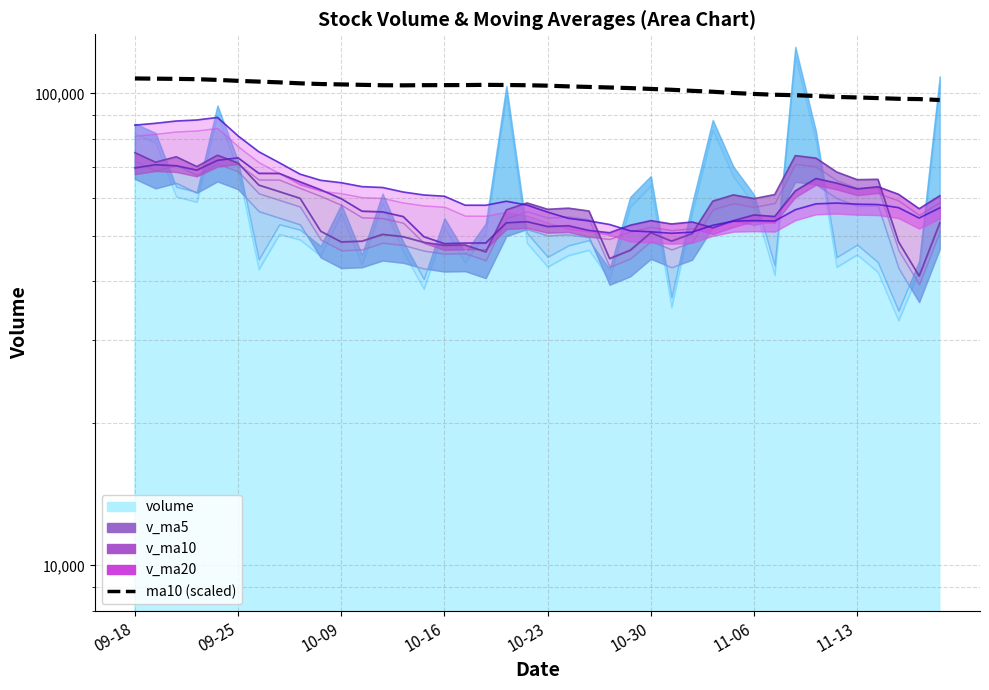

Is it true that v_ma20 equals 56038.4 at 10-23?

True